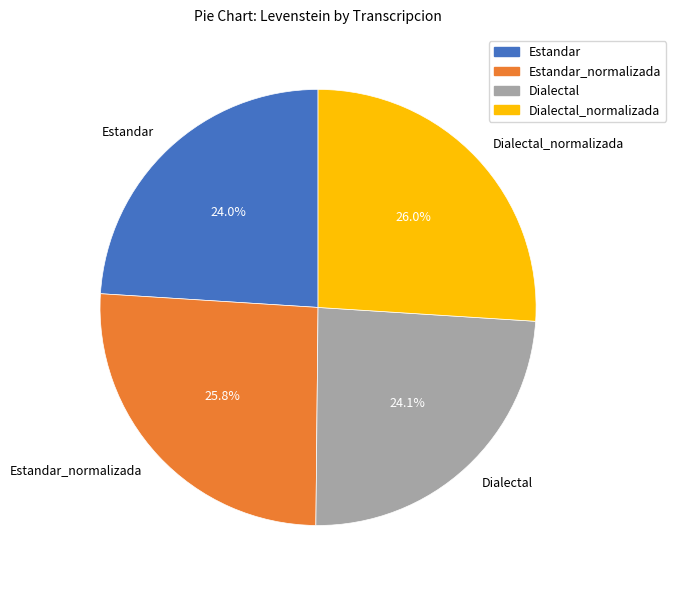

What portion of the pie excludes Dialectal_normalizada?

74.0%